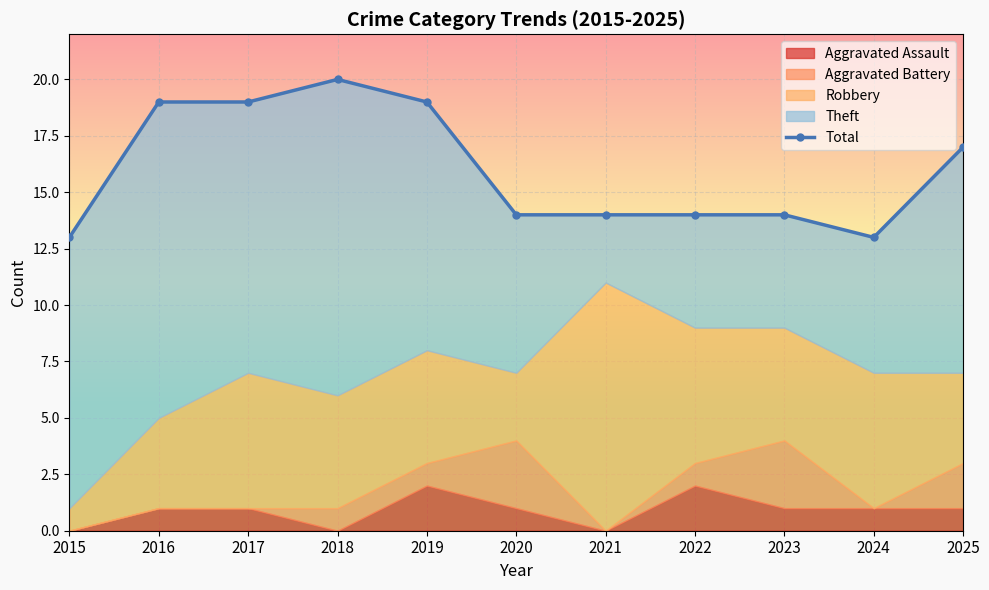

What is the sum of the values at 2023 and 2019?

33